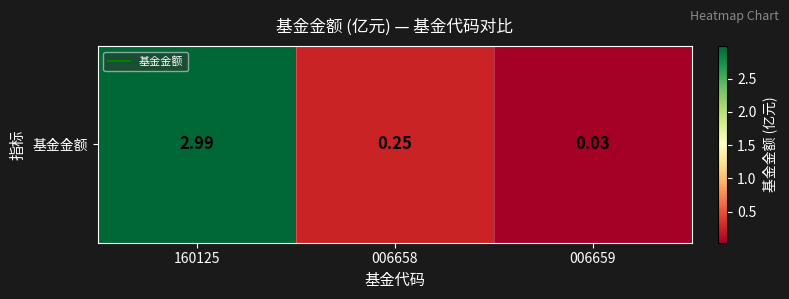

Read the value at 160125.

3.0